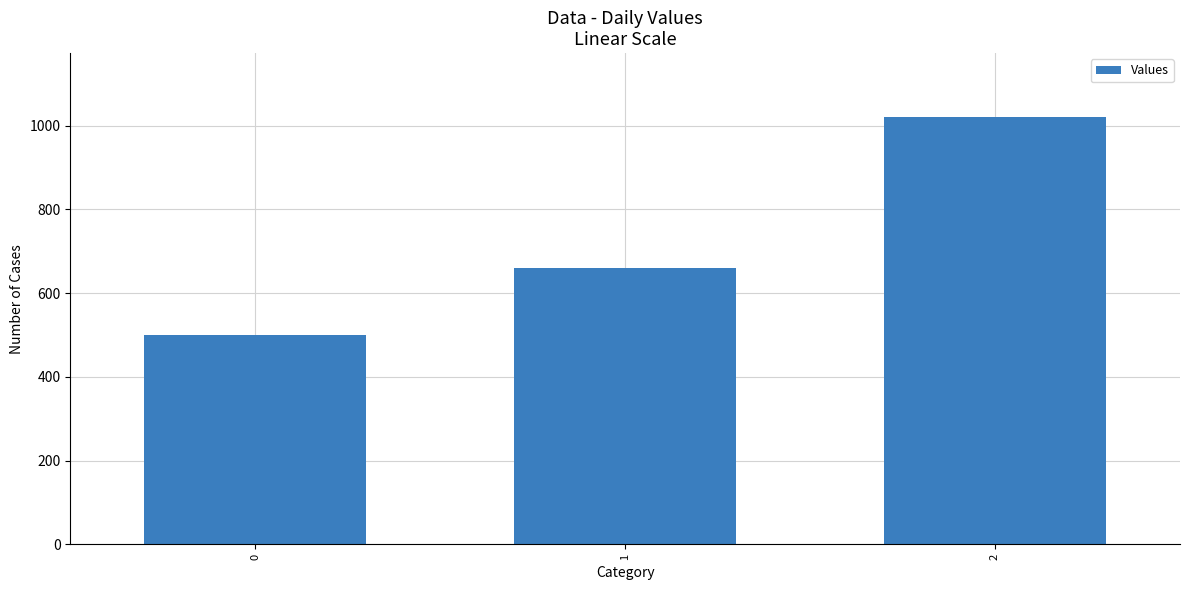

Does the chart contain any negative values?

No